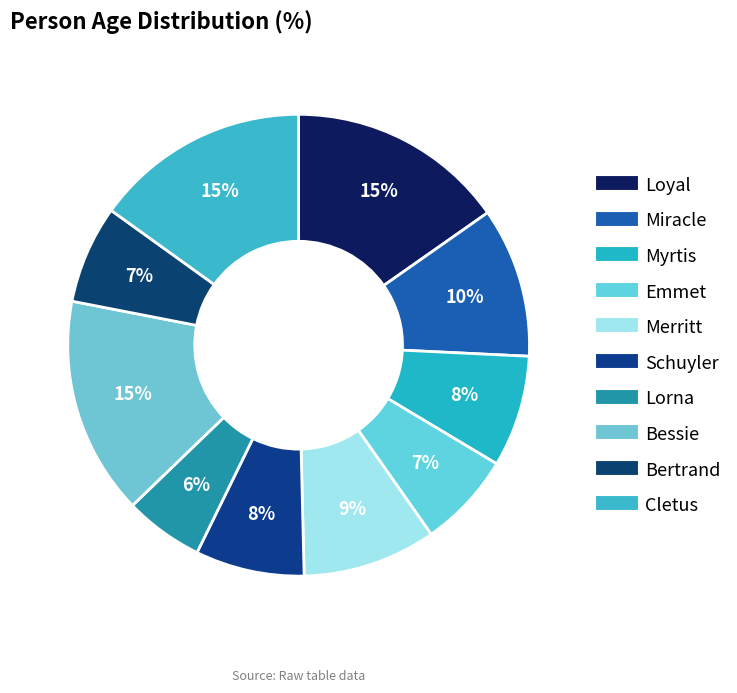

Is it true that Loyal is 15% of the pie?

True